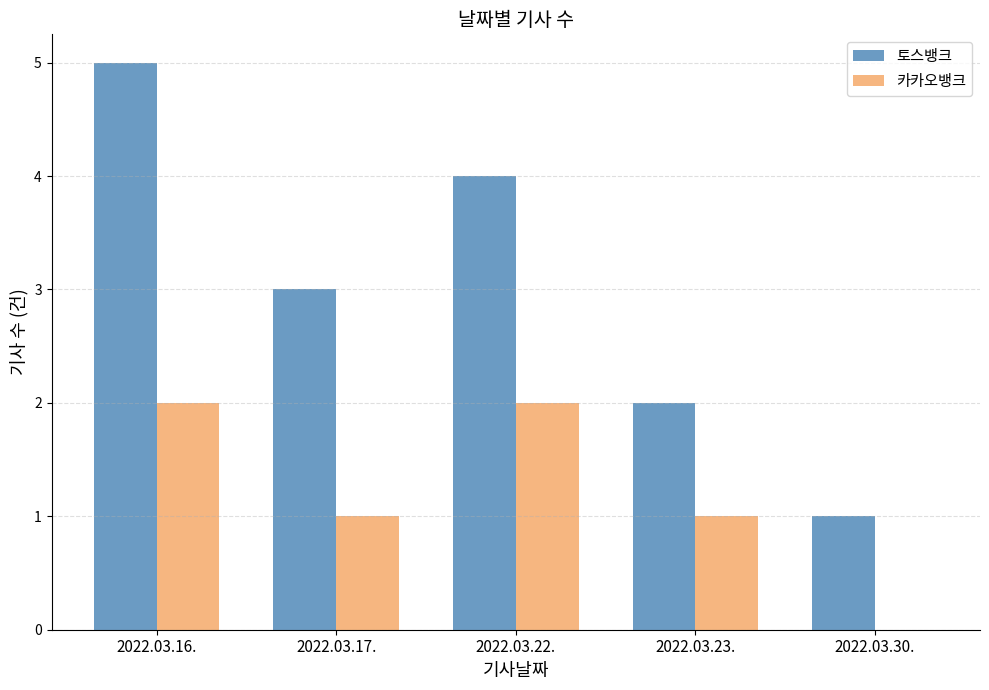

Between 2022.03.22. and 2022.03.23., which series saw the biggest shift?

토스뱅크